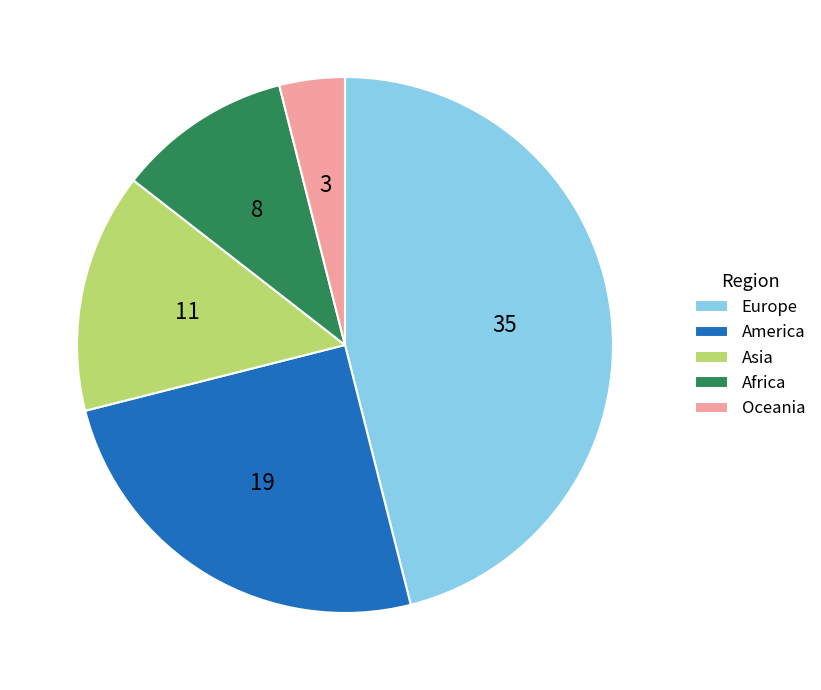

Is there any slice that represents more than half of the pie?

No